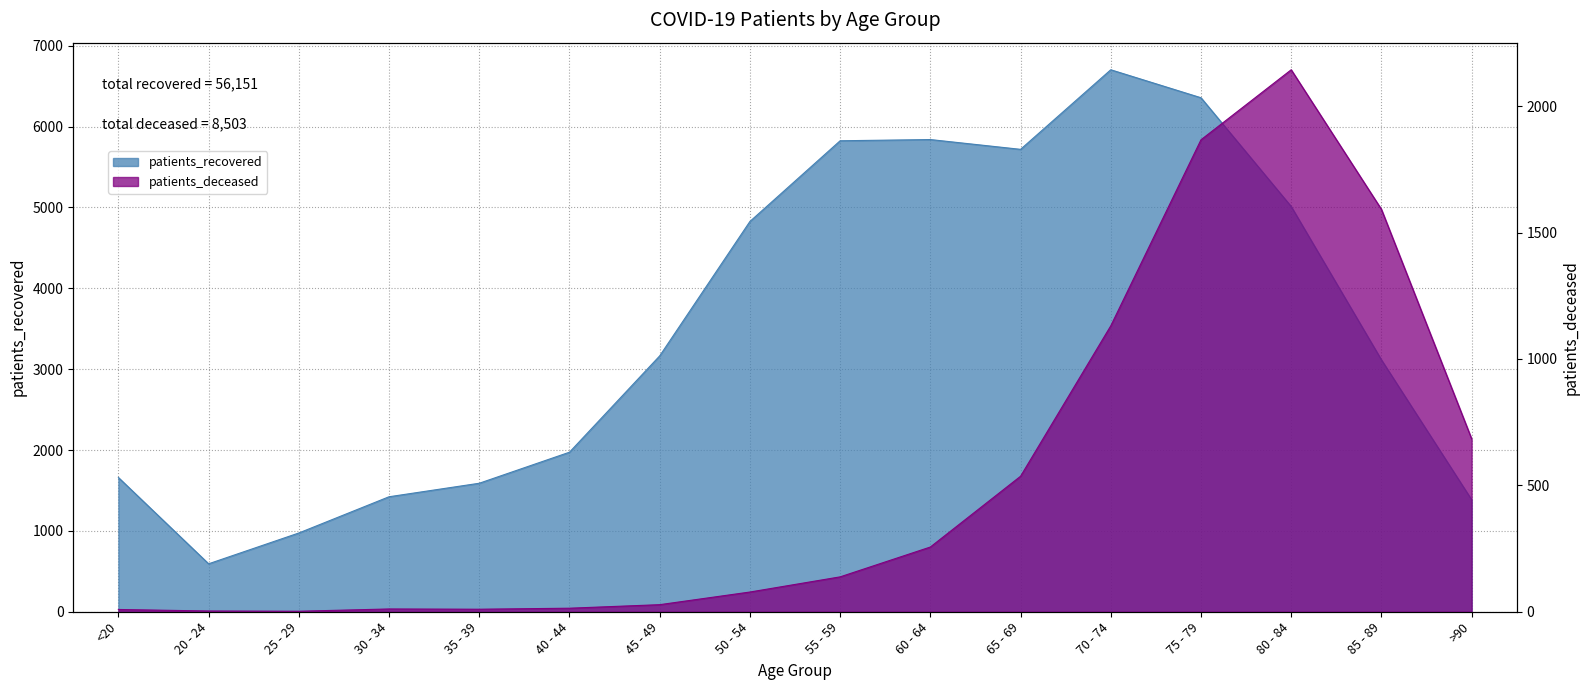

True or false: patients_recovered has a value of 1165 at 85 - 89.

False